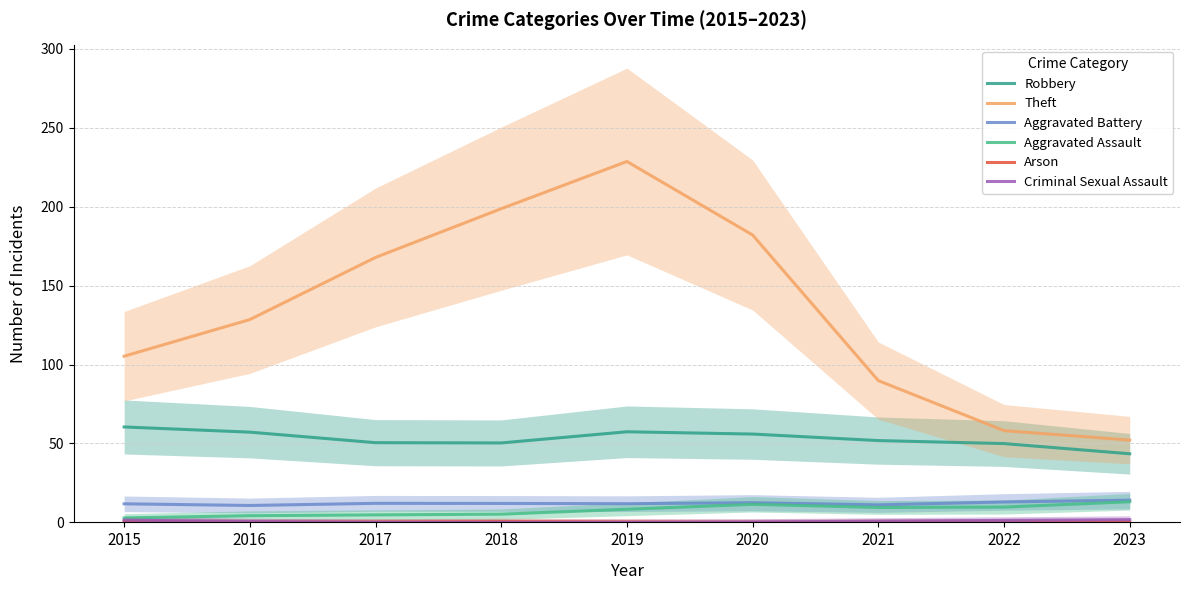

How many interior local peaks does the Robbery series have?

1